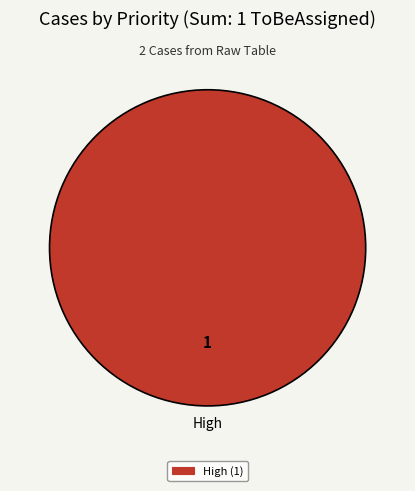

True or false: High accounts for 100% of the total.

True